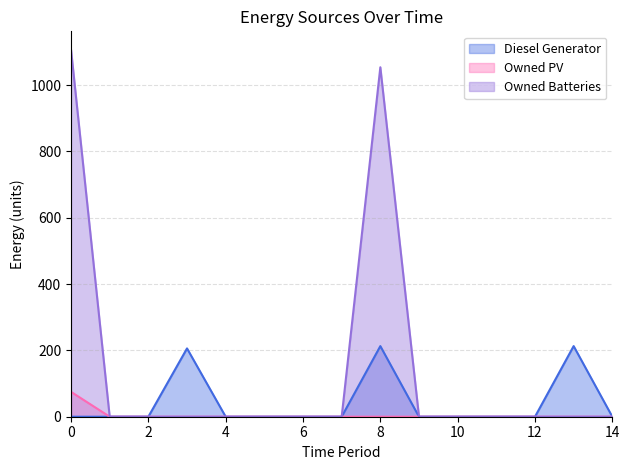

At which label does Owned PV reach its minimum?

1